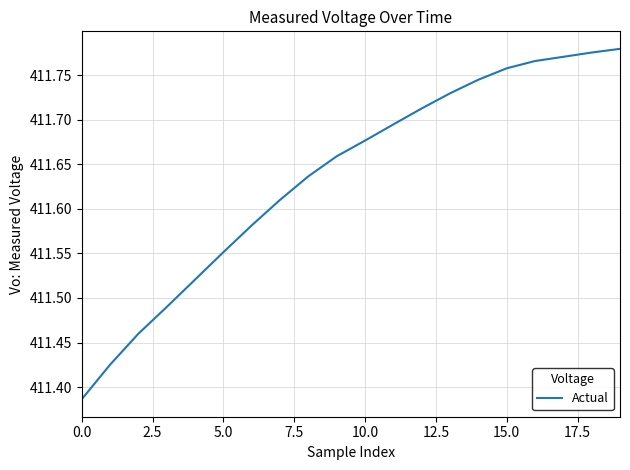

What is the difference between the maximum and minimum values?

0.4